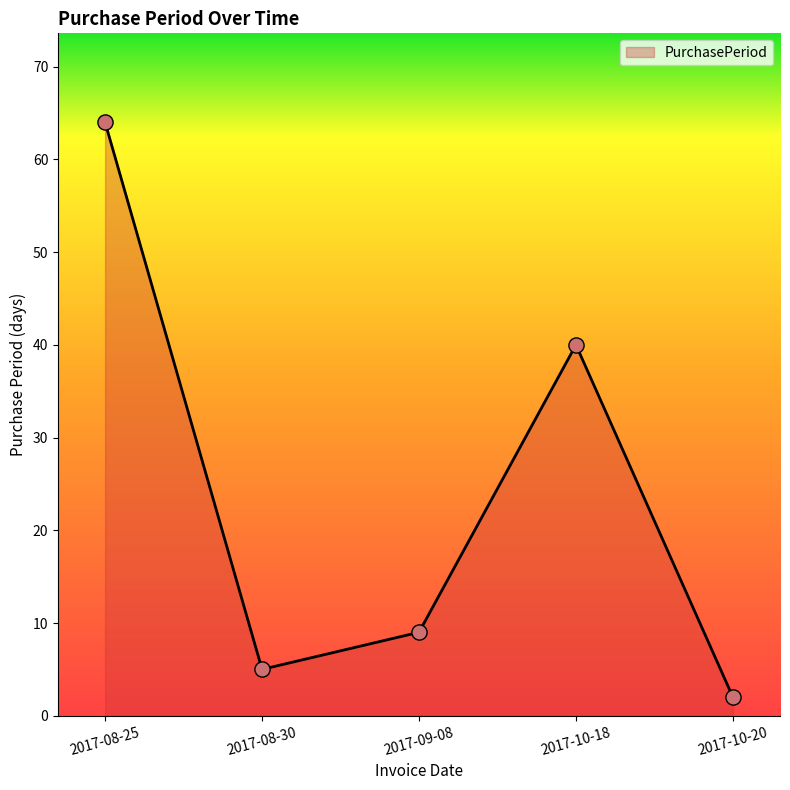

Approximately how many times larger is the value at 2017-09-08 compared to 2017-10-18?

0.2